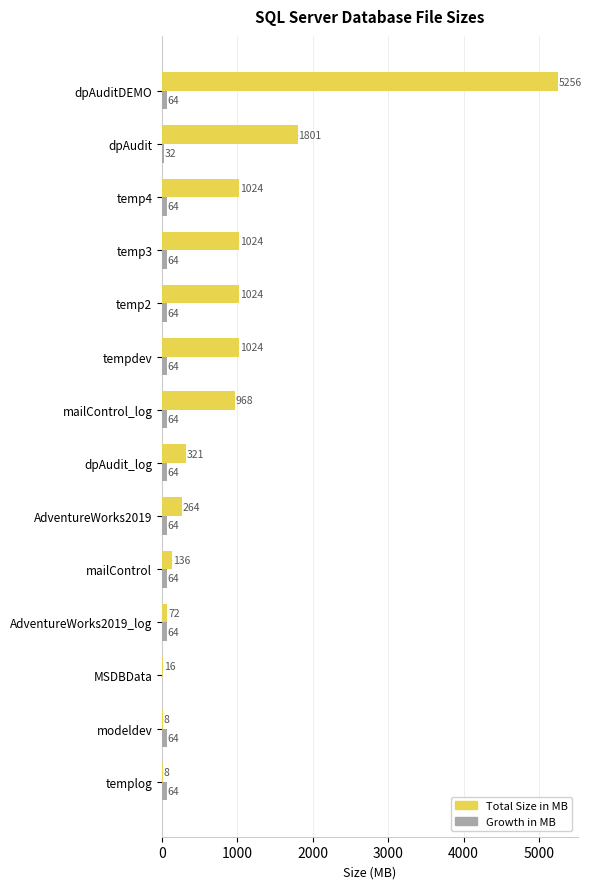

Count the number of categories in the chart.

14